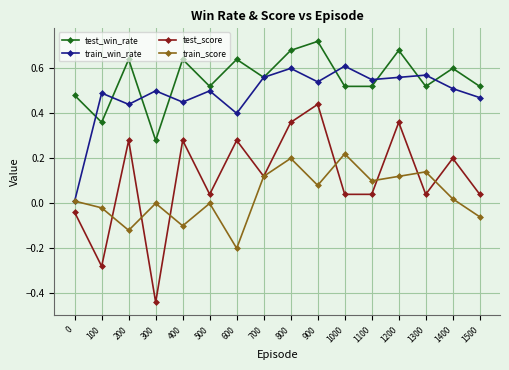

Does the chart display data point markers on the line(s)?

Yes